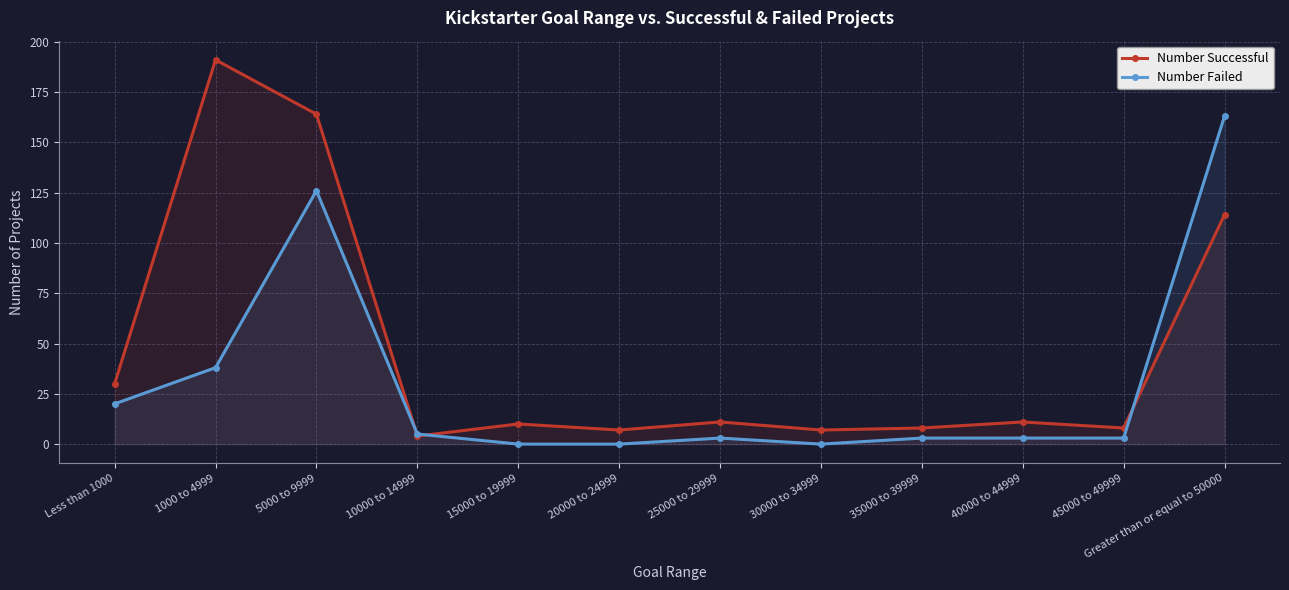

What is the approximate value of Number Failed at Less than 1000?

20